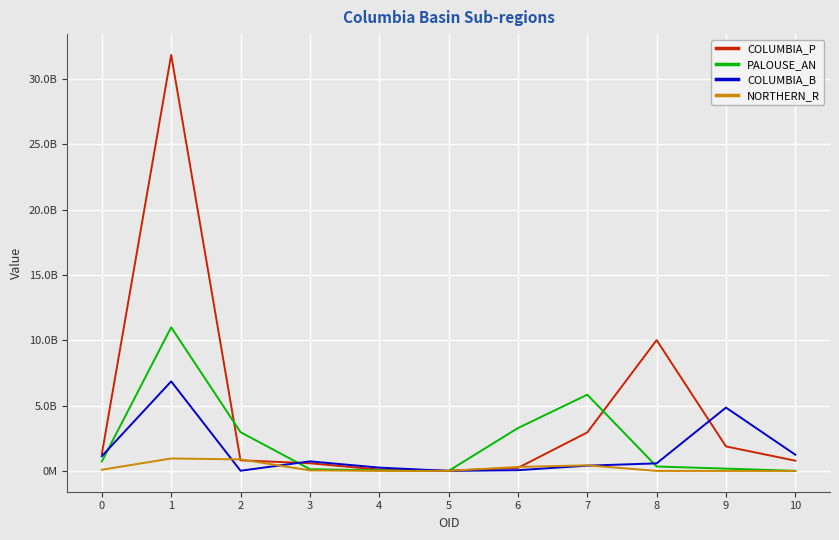

What is the maximum value for COLUMBIA_P?

31840799400